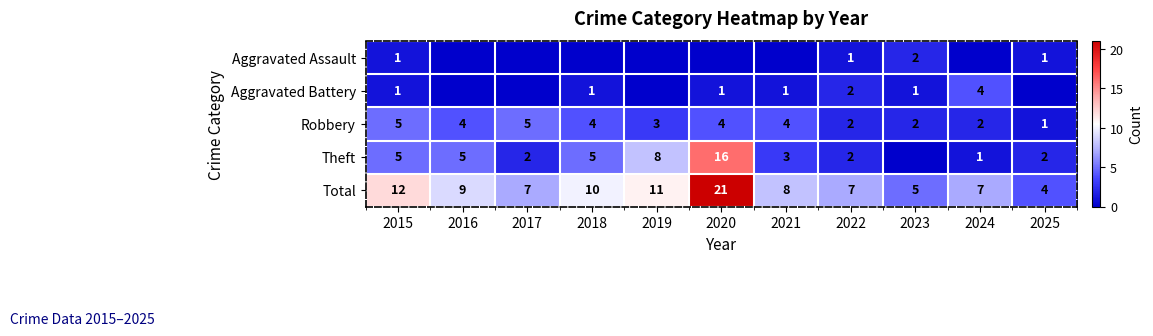

At which label does Total reach its minimum?

2025